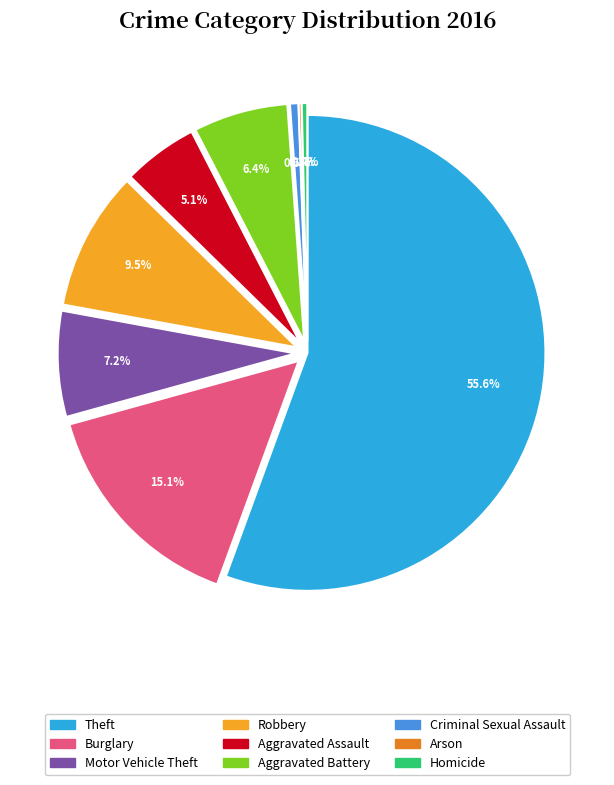

Which category has the biggest portion of the pie?

Theft